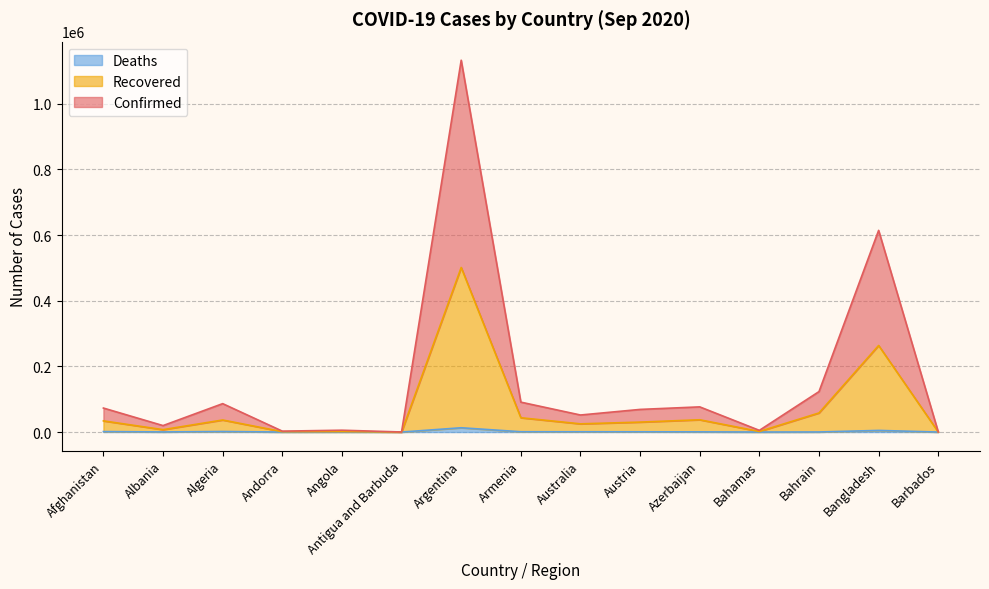

True or false: Recovered has a value of 16206 at Australia.

False